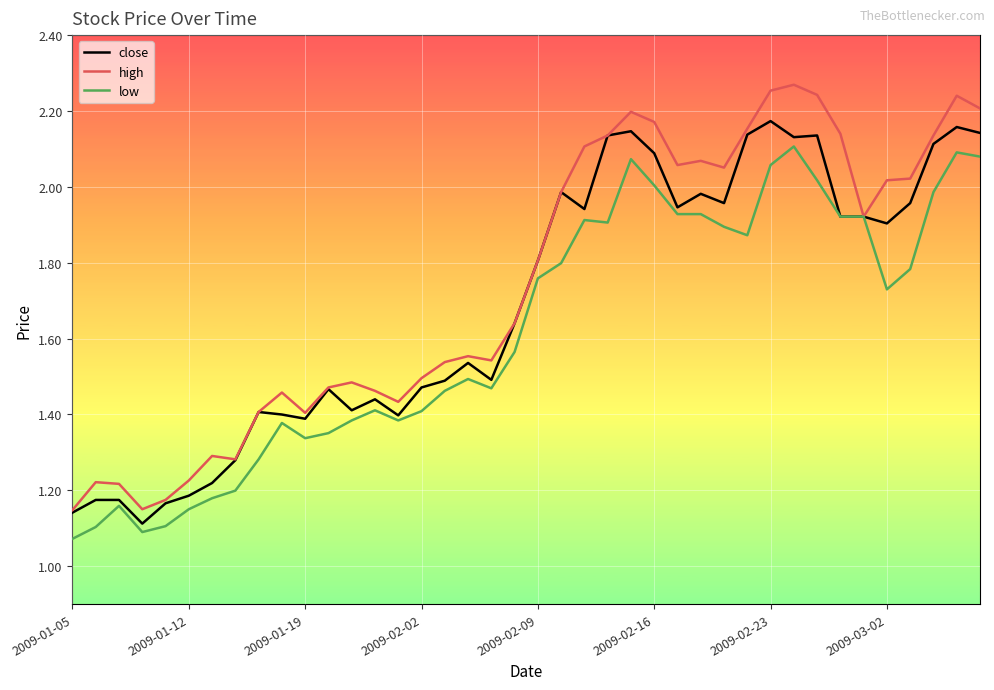

True or false: low has more than 1 points higher than both neighbors.

True